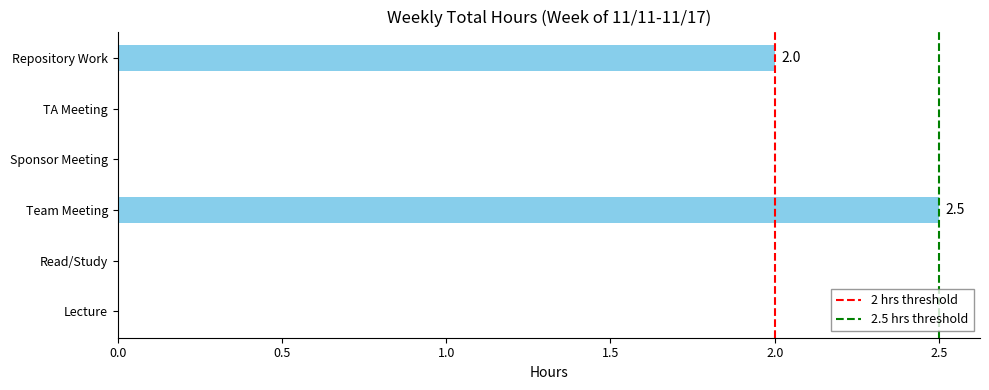

Reading top to bottom, list all the values displayed in this chart.

Repository Work=2.0	TA Meeting=0.0	Sponsor Meeting=0.0	Team Meeting=2.5	Read/Study=0.0	Lecture=0.0